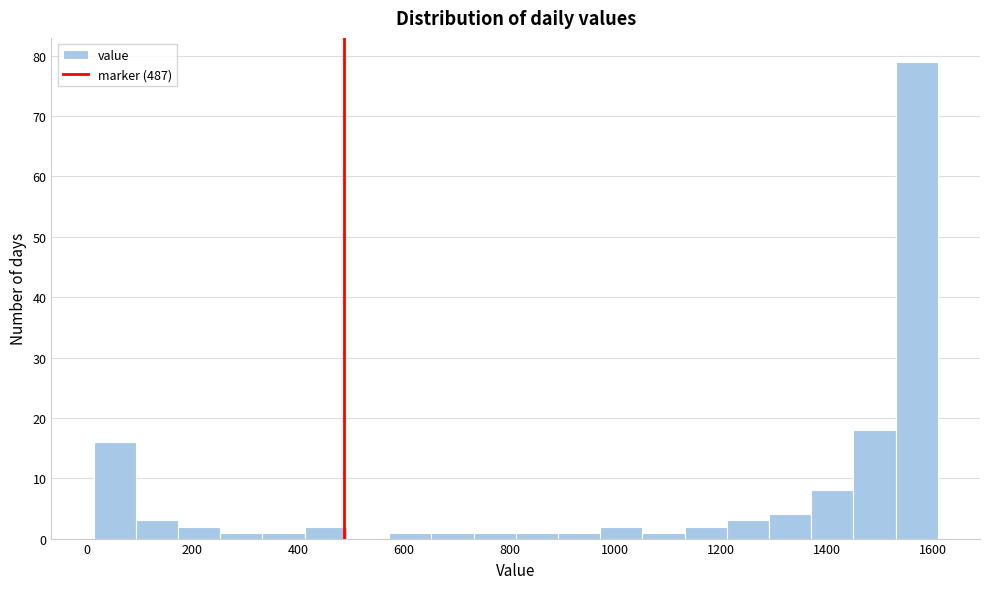

Read against the x-axis, roughly where is the centre of the tallest bar?

1580